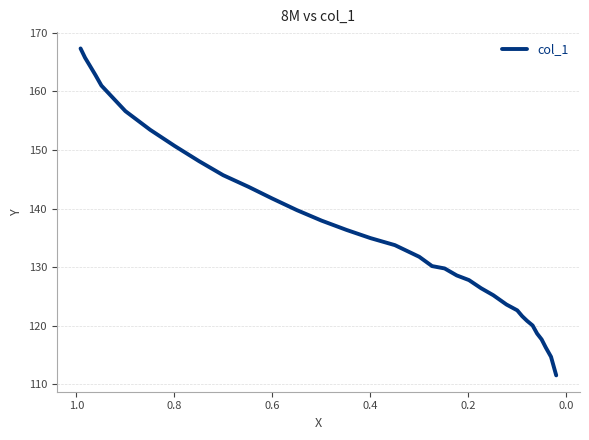

How many categories are shown in the chart?

34